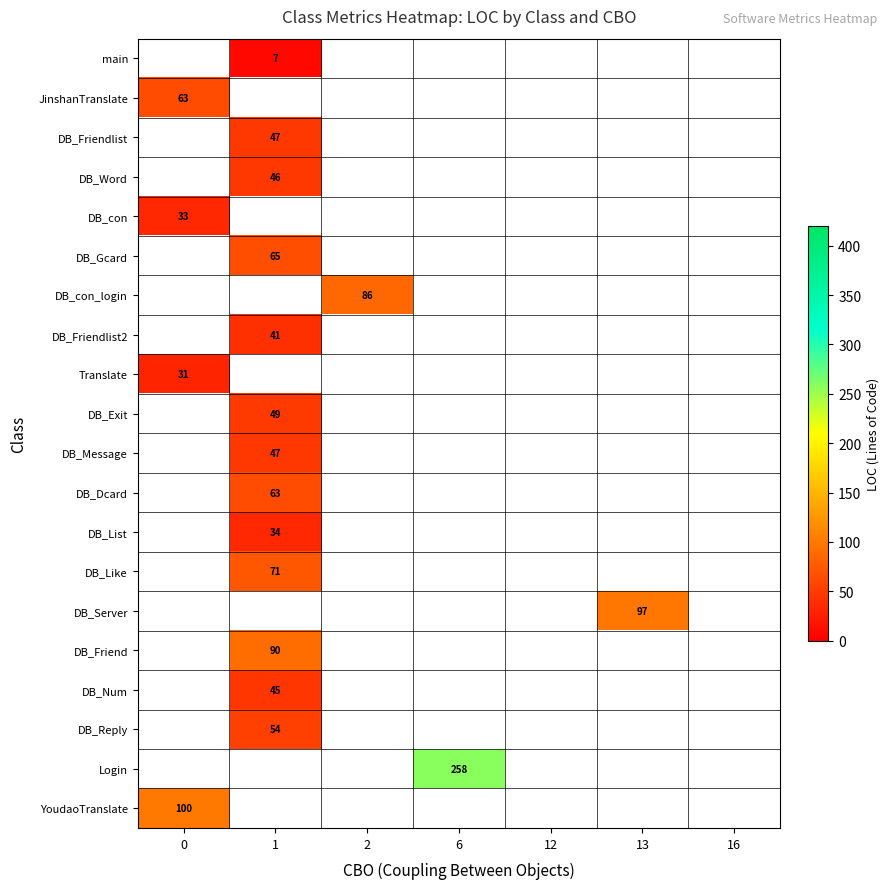

What is the greatest value displayed?

258.0